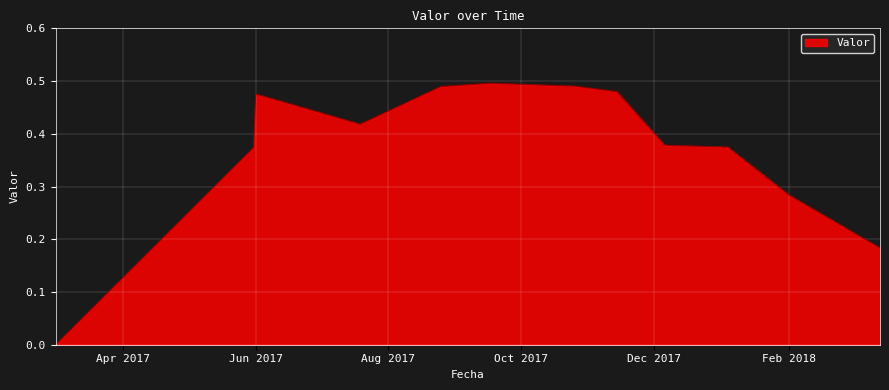

Which category has the highest value across all series?

2017-09-17